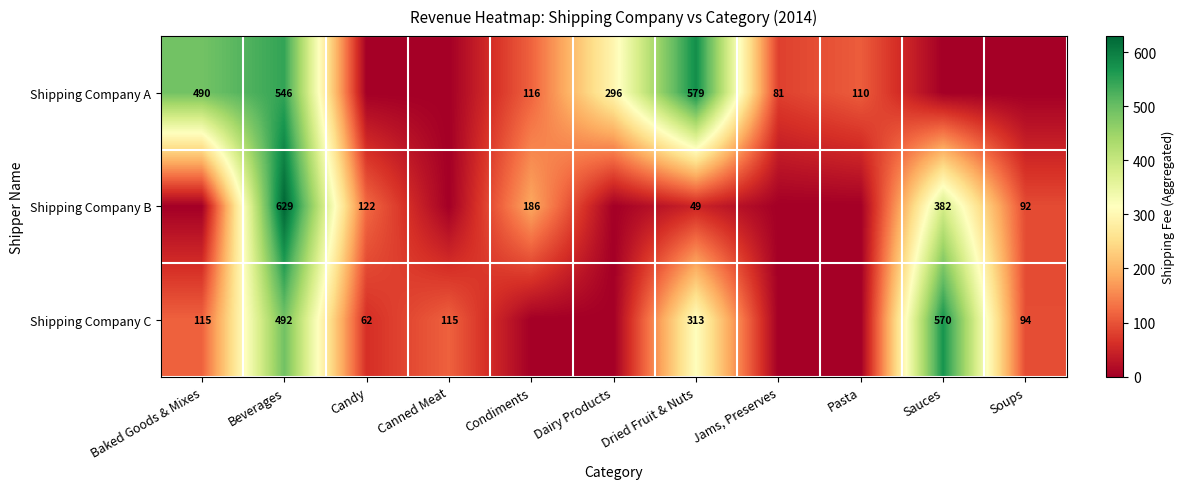

Is it true that Shipping Company A equals 110 at Pasta?

True